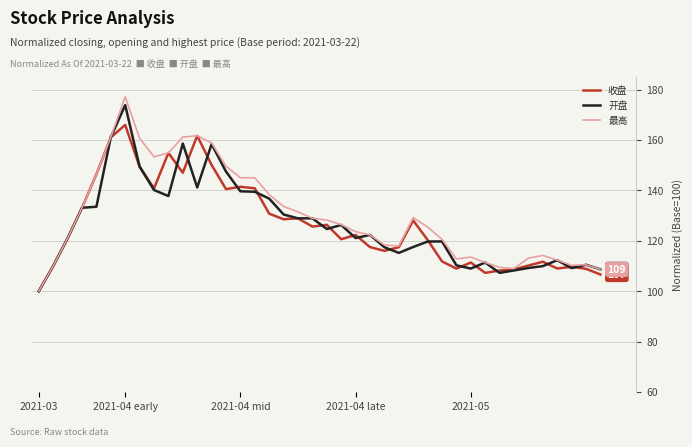

What are all the series names shown in the legend?

收盘, 开盘, 最高